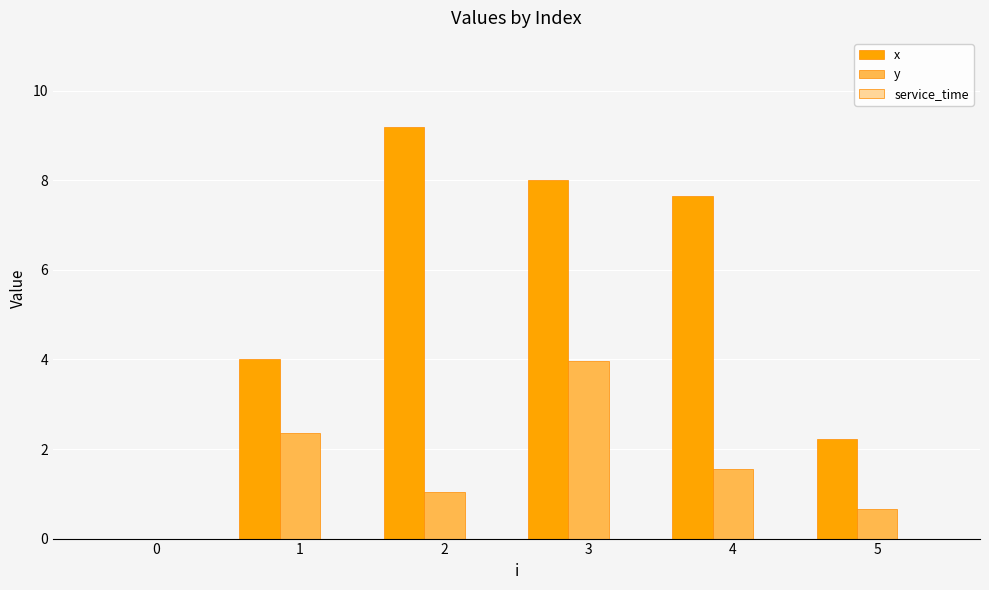

At which category is the sum across all series the highest?

3